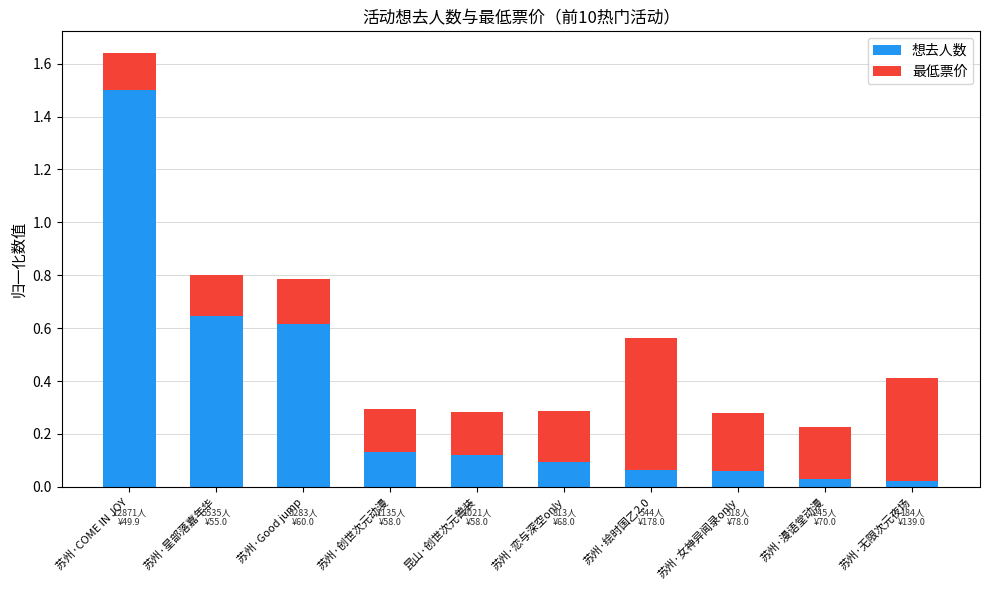

What are all the series names shown in the legend?

想去人数, 最低票价